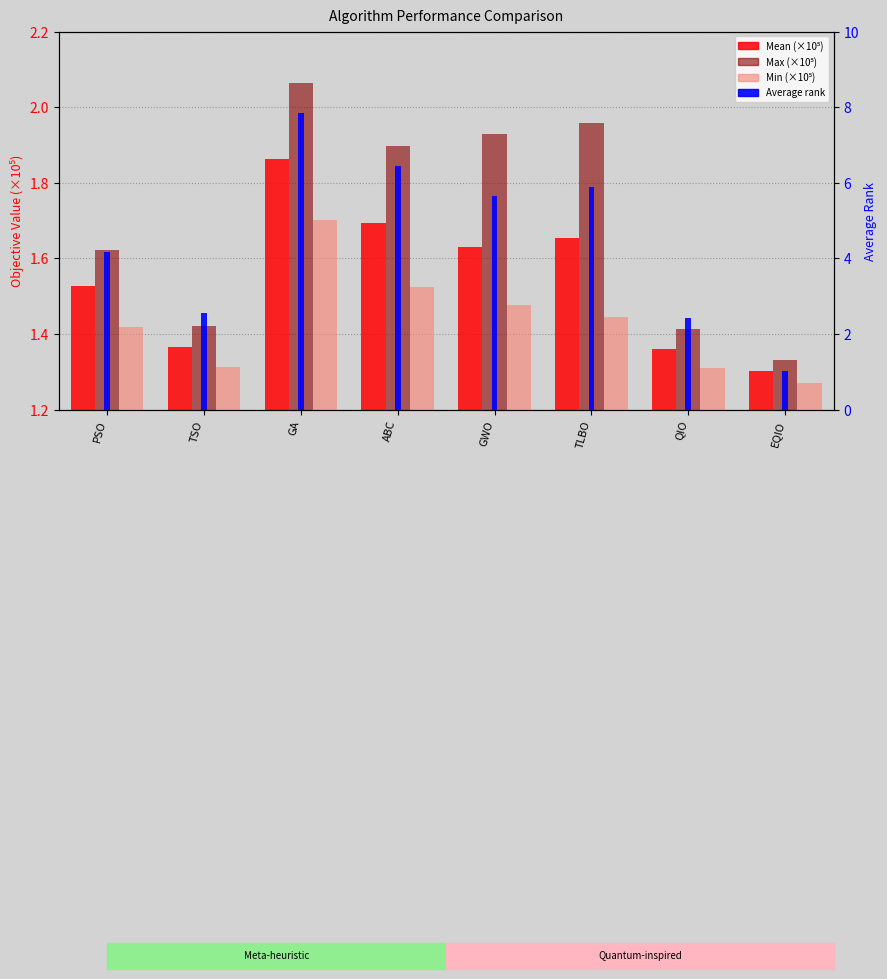

What is the difference between the maximum and minimum values in the Min (×10⁵) series?

0.4